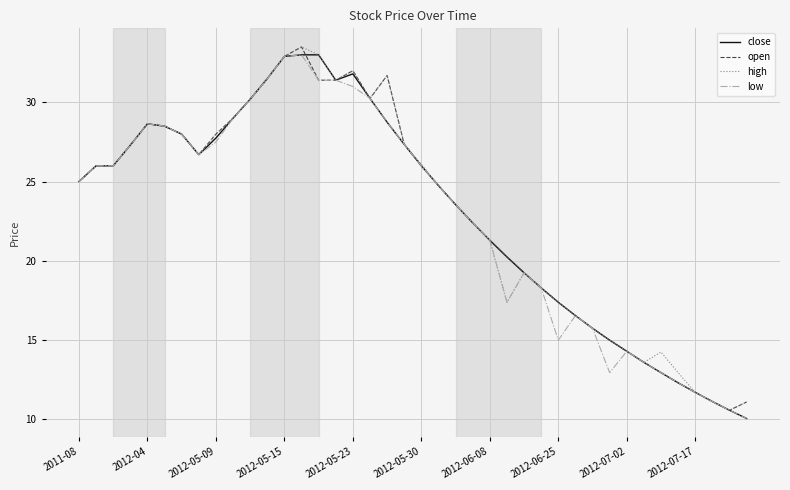

What is the minimum value shown in the chart?

10.1